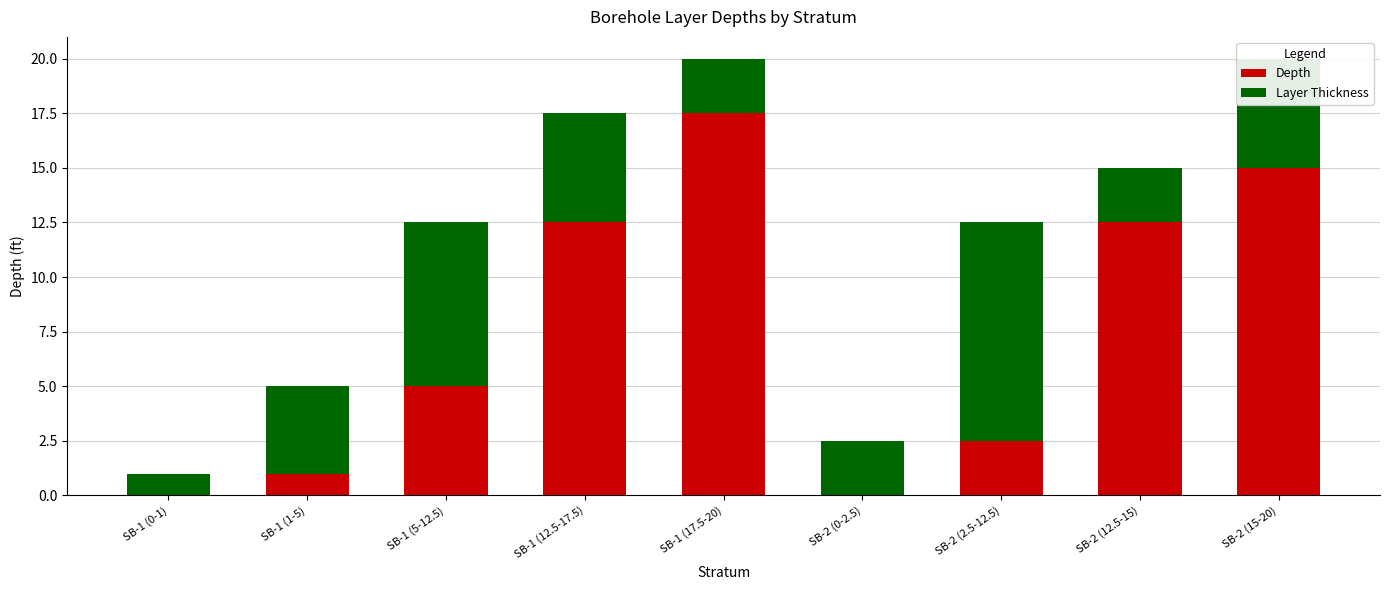

What is the maximum value for Depth?

17.5